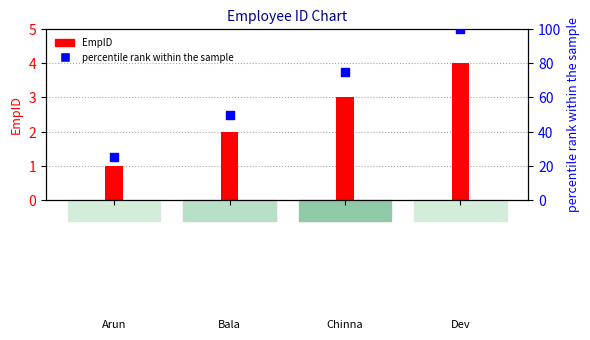

Which series has the largest Y range (max minus min)?

percentile rank within the sample